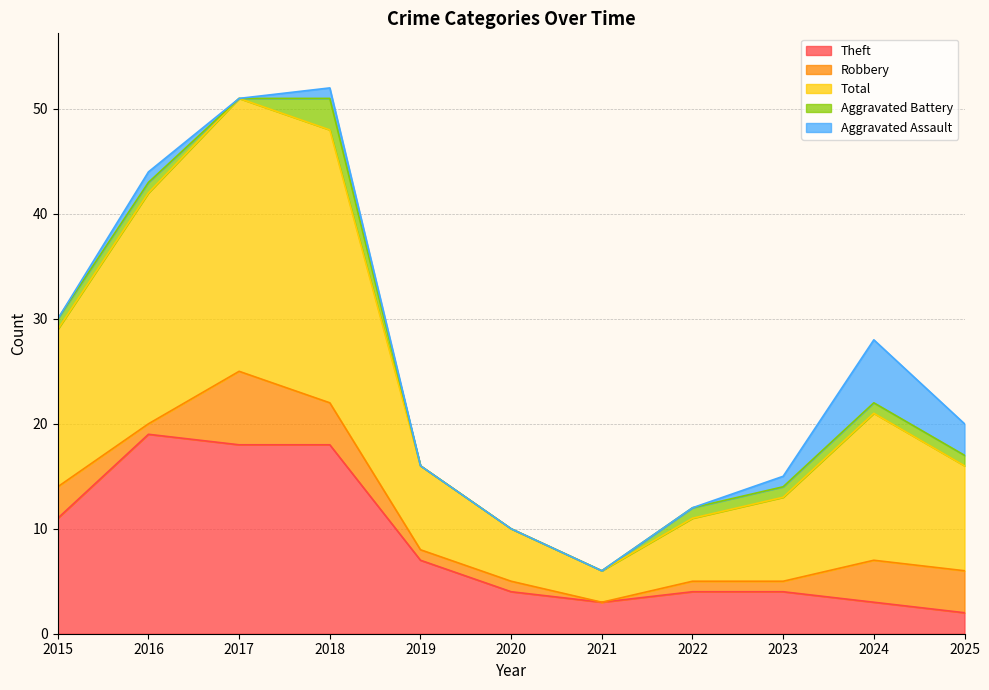

Reading left to right, extract all data points from this chart.

Theft: 2015=11	2016=19	2017=18	2018=18	2019=7	2020=4	2021=3	2022=4	2023=4	2024=3	2025=2
Robbery: 2015=3	2016=1	2017=7	2018=4	2019=1	2020=1	2021=0	2022=1	2023=1	2024=4	2025=4
Total: 2015=15	2016=22	2017=26	2018=26	2019=8	2020=5	2021=3	2022=6	2023=8	2024=14	2025=10
Aggravated Battery: 2015=1	2016=1	2017=0	2018=3	2019=0	2020=0	2021=0	2022=1	2023=1	2024=1	2025=1
Aggravated Assault: 2015=0	2016=1	2017=0	2018=1	2019=0	2020=0	2021=0	2022=0	2023=1	2024=6	2025=3